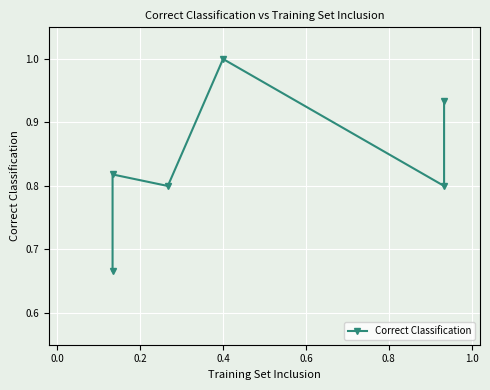

Does the chart display data point markers on the line(s)?

Yes